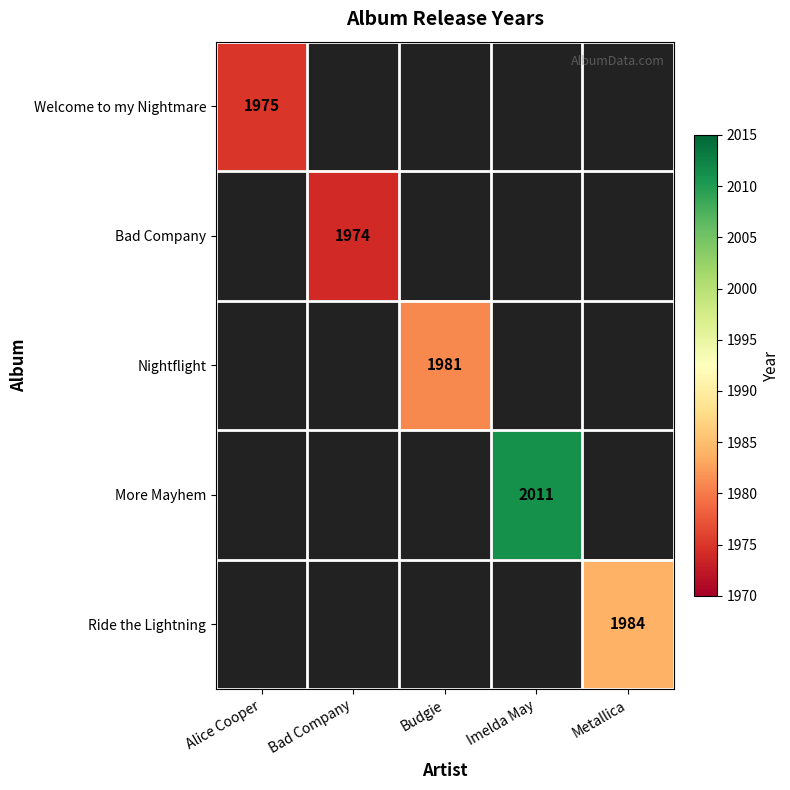

What is the total value across all series at Alice Cooper?

1975